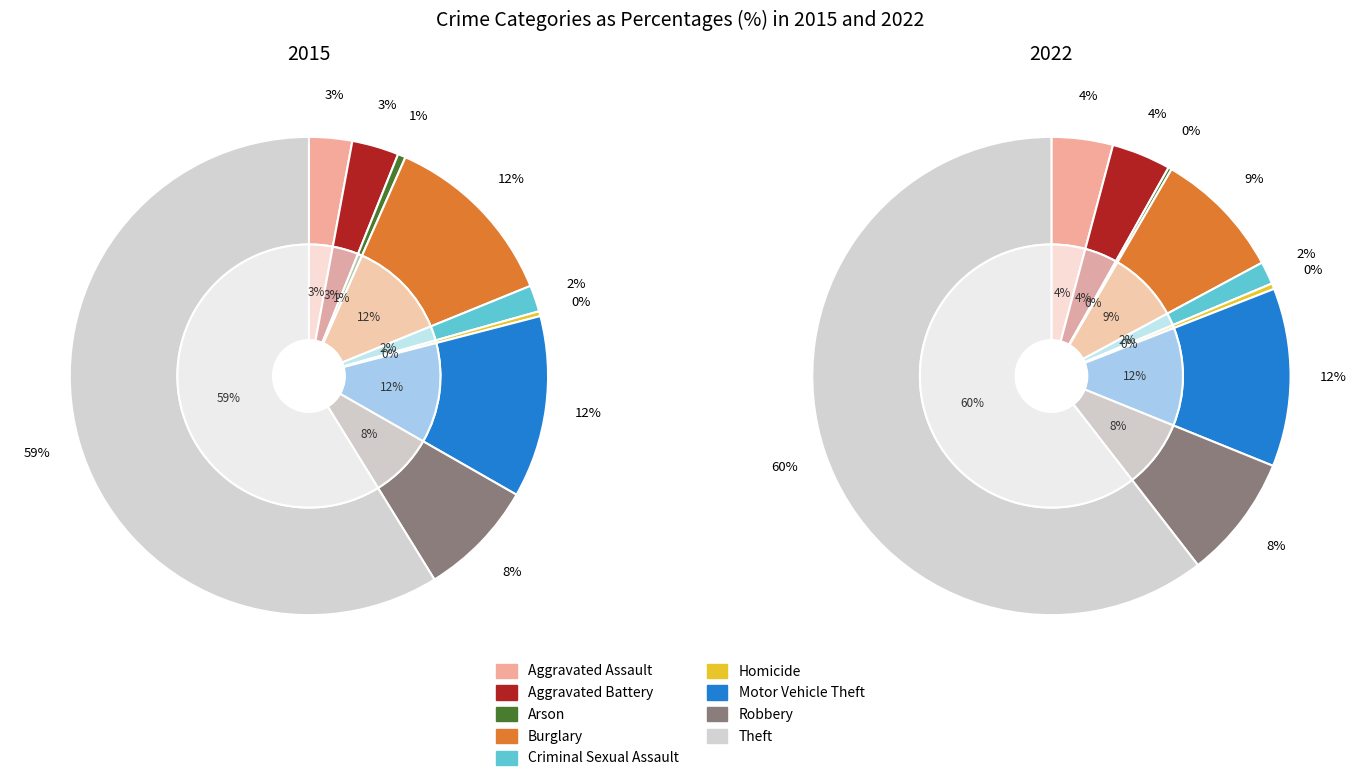

What is the total percentage of Aggravated Assault and Criminal Sexual Assault?

4.7%